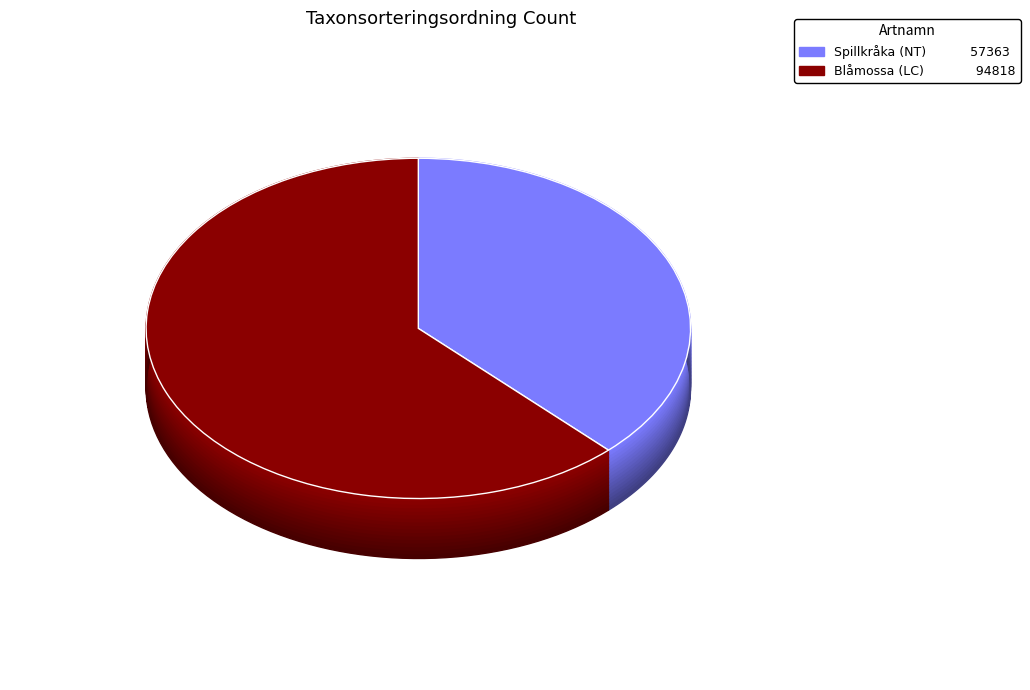

What is the largest slice in the pie chart?

Blåmossa (LC)